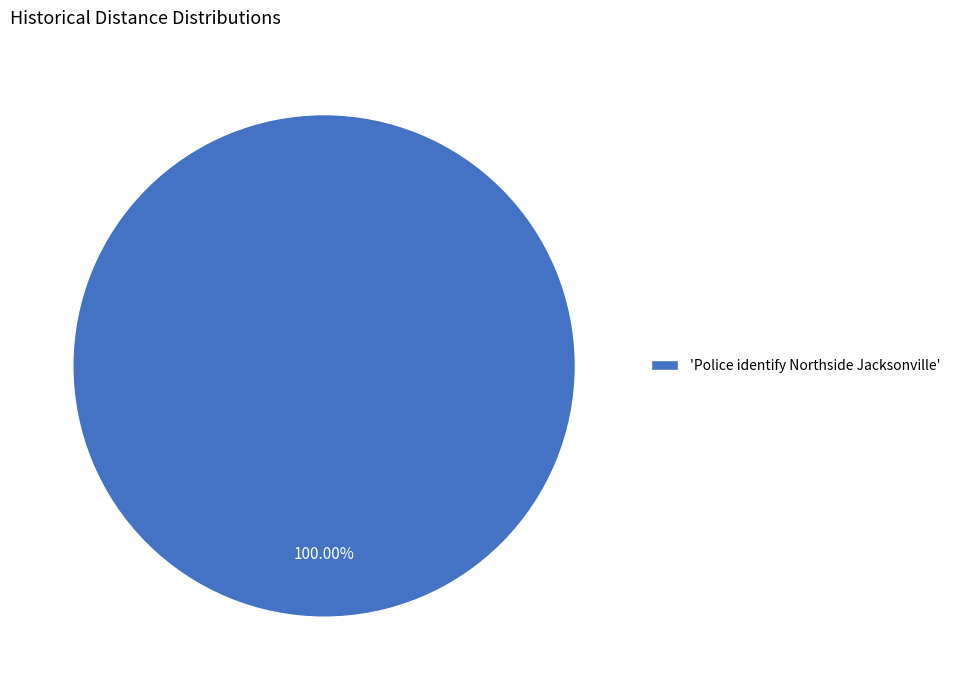

What is the majority slice?

'Police identify Northside Jacksonville'